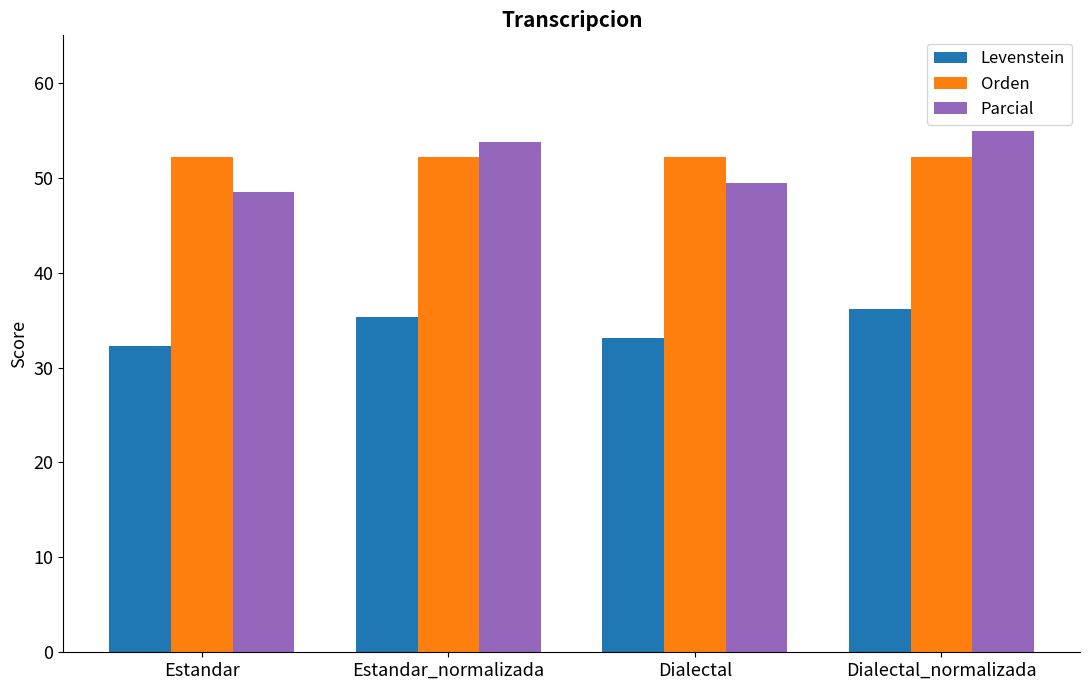

How many bars are there in total?

12